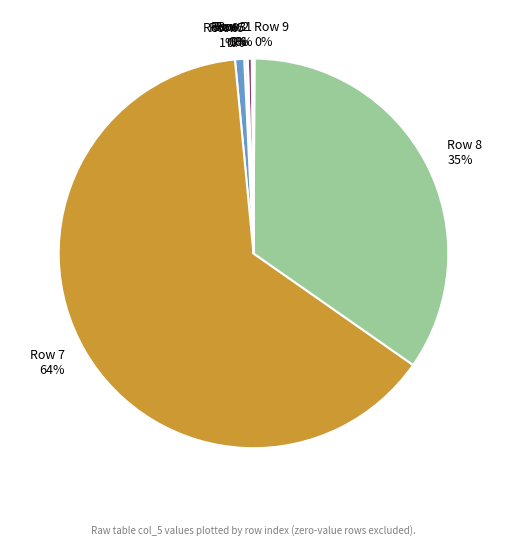

What percentage is the Row 8 slice, to the nearest percent?

35%